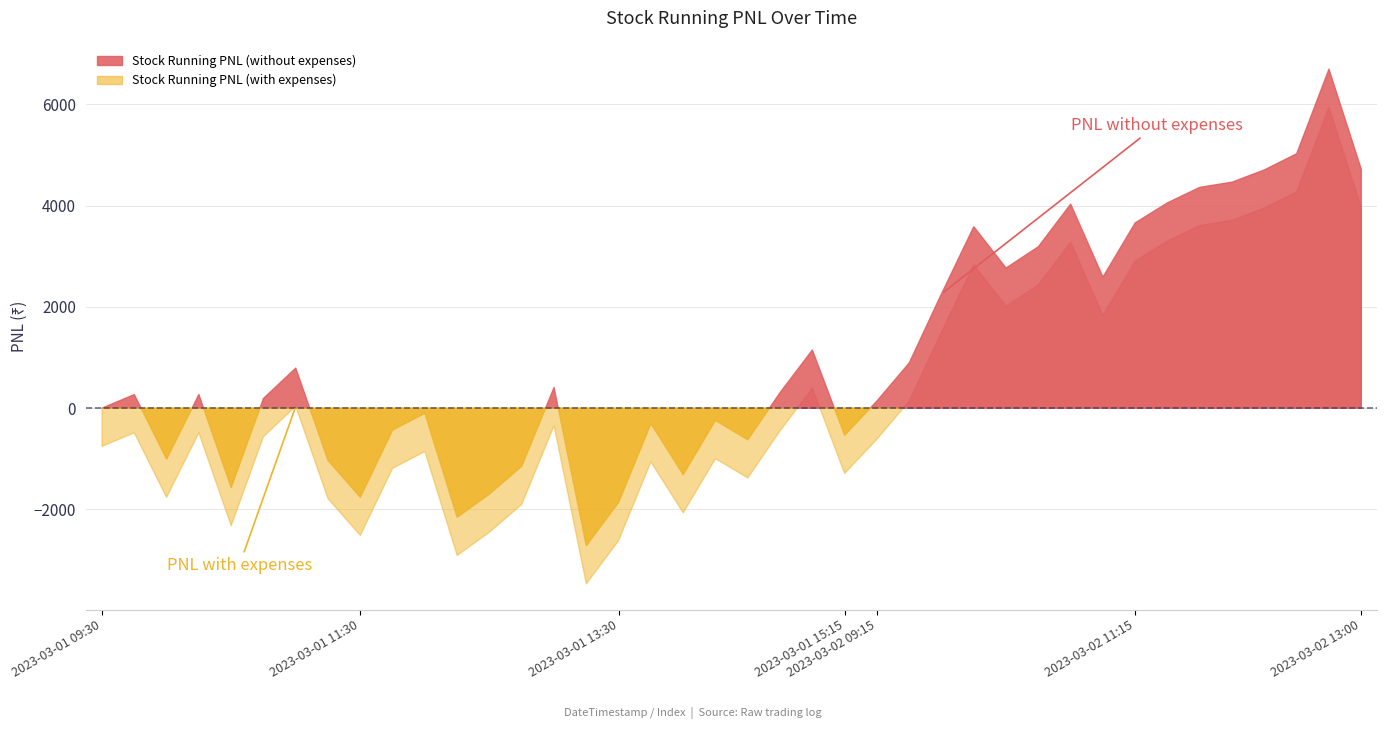

What is the sum of the Stock Running PNL (with expenses) values at 2023-03-02 11:45 and 2023-03-02 10:00?

6435.6